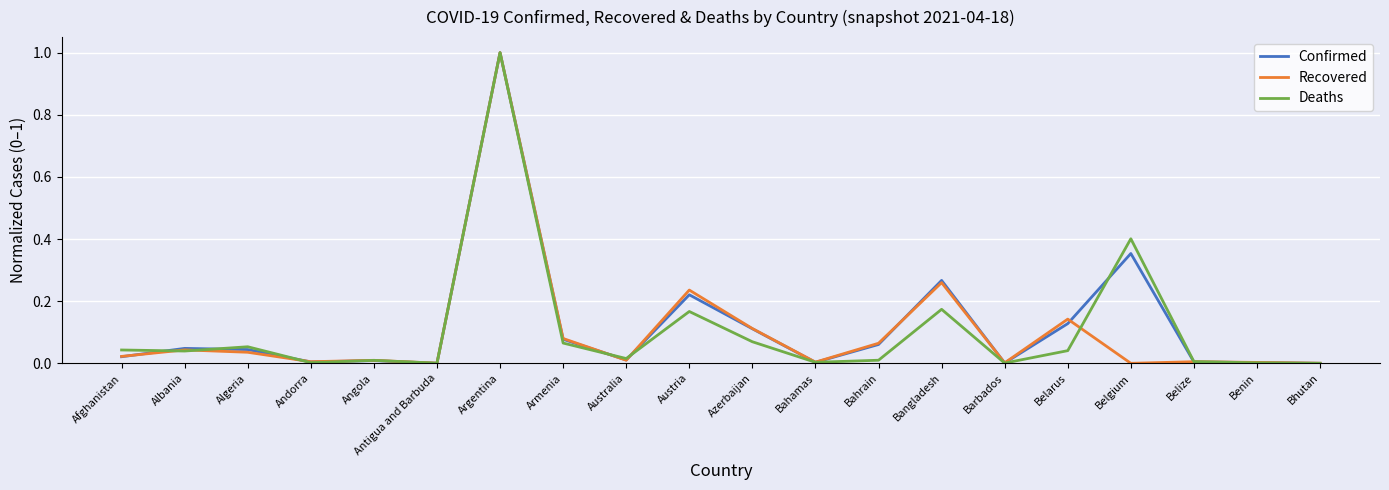

Rank the series at Belgium from lowest to highest value.

Recovered, Confirmed, Deaths